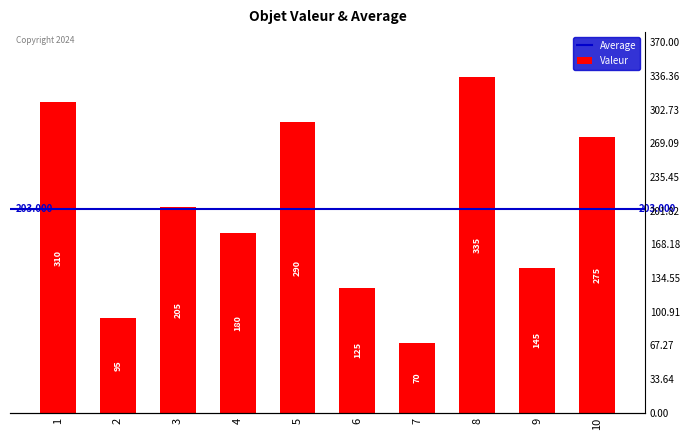

Reading left to right, transcribe all the data shown in this chart.

1=310	2=95	3=205	4=180	5=290	6=125	7=70	8=335	9=145	10=275